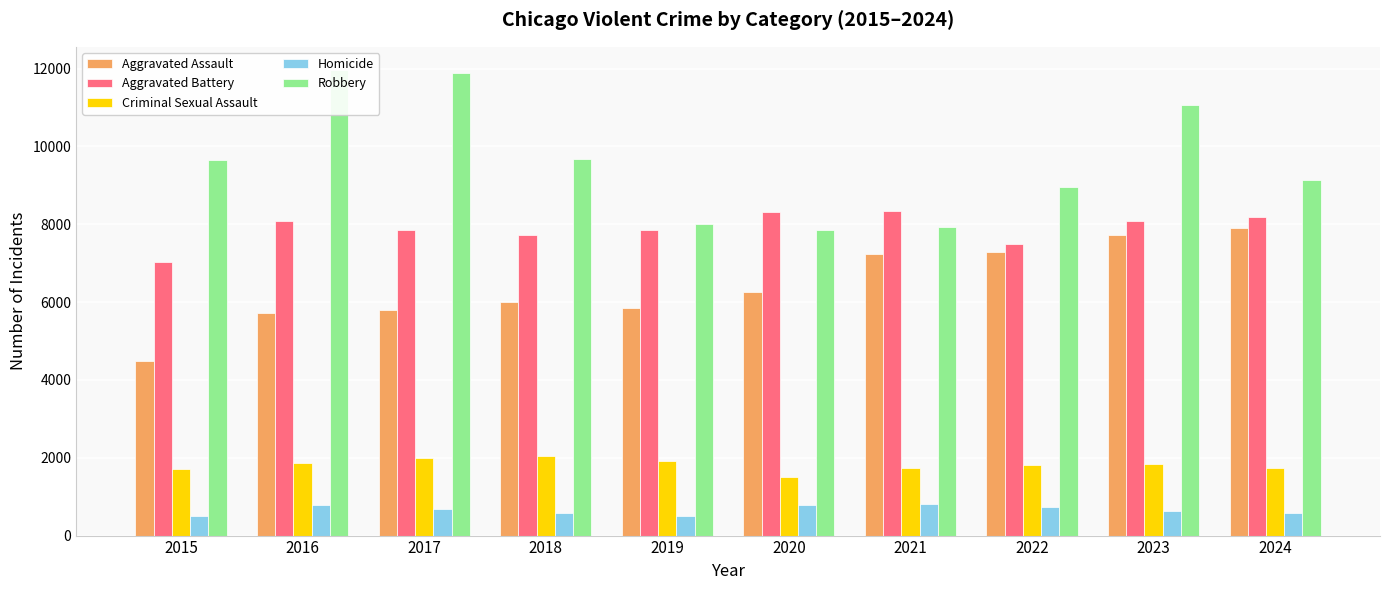

What are all the series names shown in the legend?

Aggravated Assault, Aggravated Battery, Criminal Sexual Assault, Homicide, Robbery